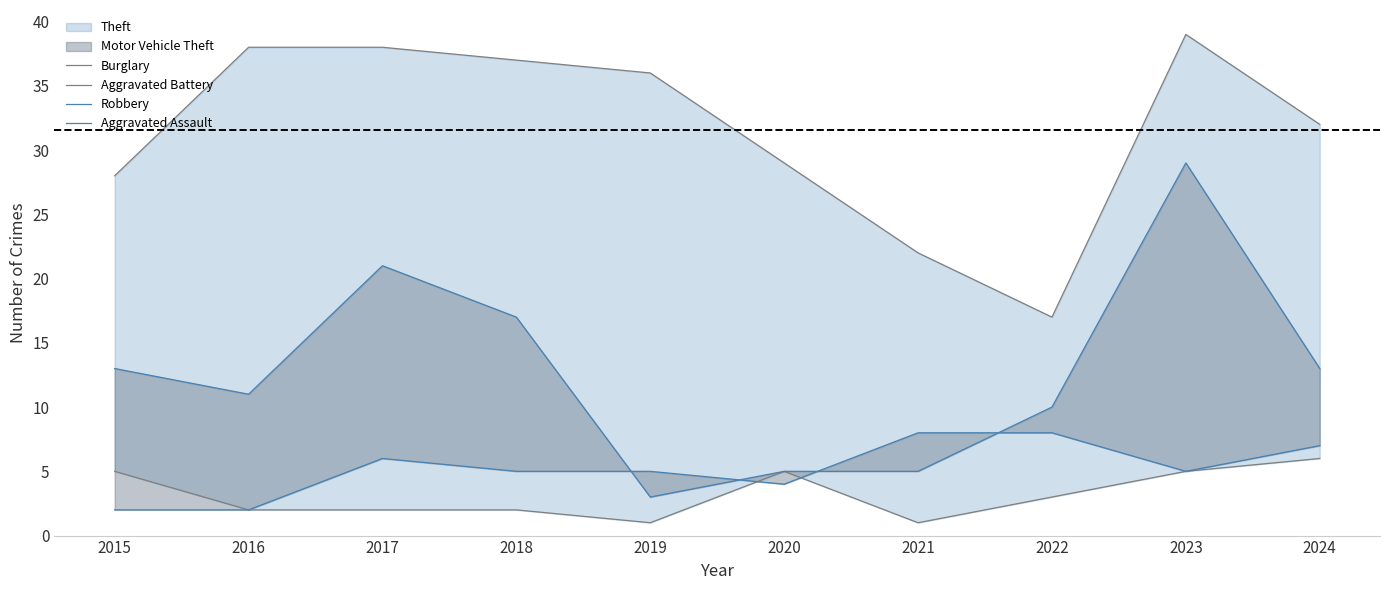

What is the difference between the Burglary values at 2024 and 2020?

3